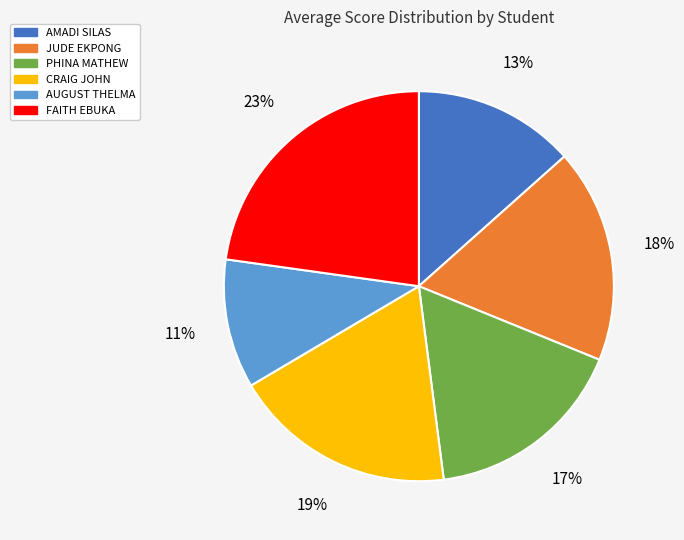

Combined, do PHINA MATHEW and FAITH EBUKA account for over 50%?

No